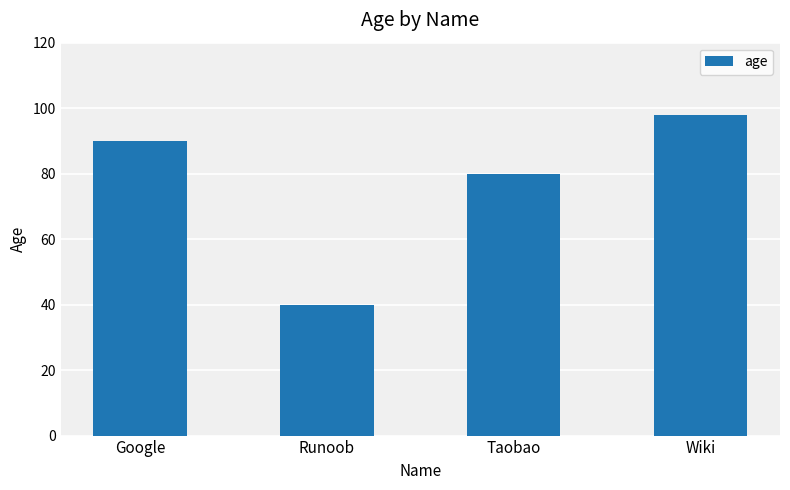

At which category does the chart reach its peak across all series?

Wiki